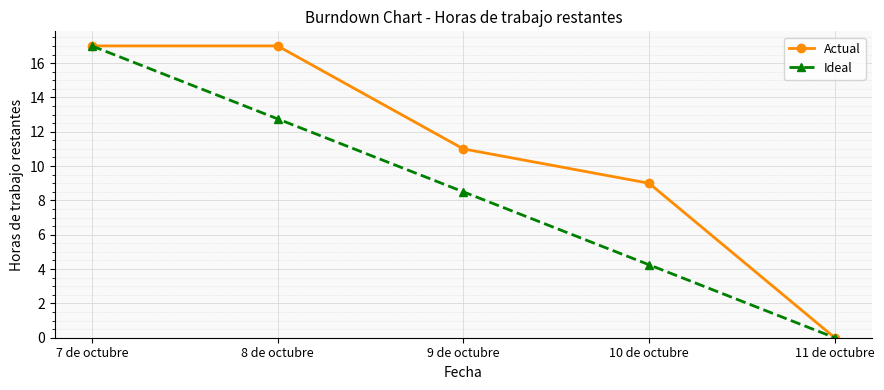

What is the label of the 1st point from the right?

11 de octubre